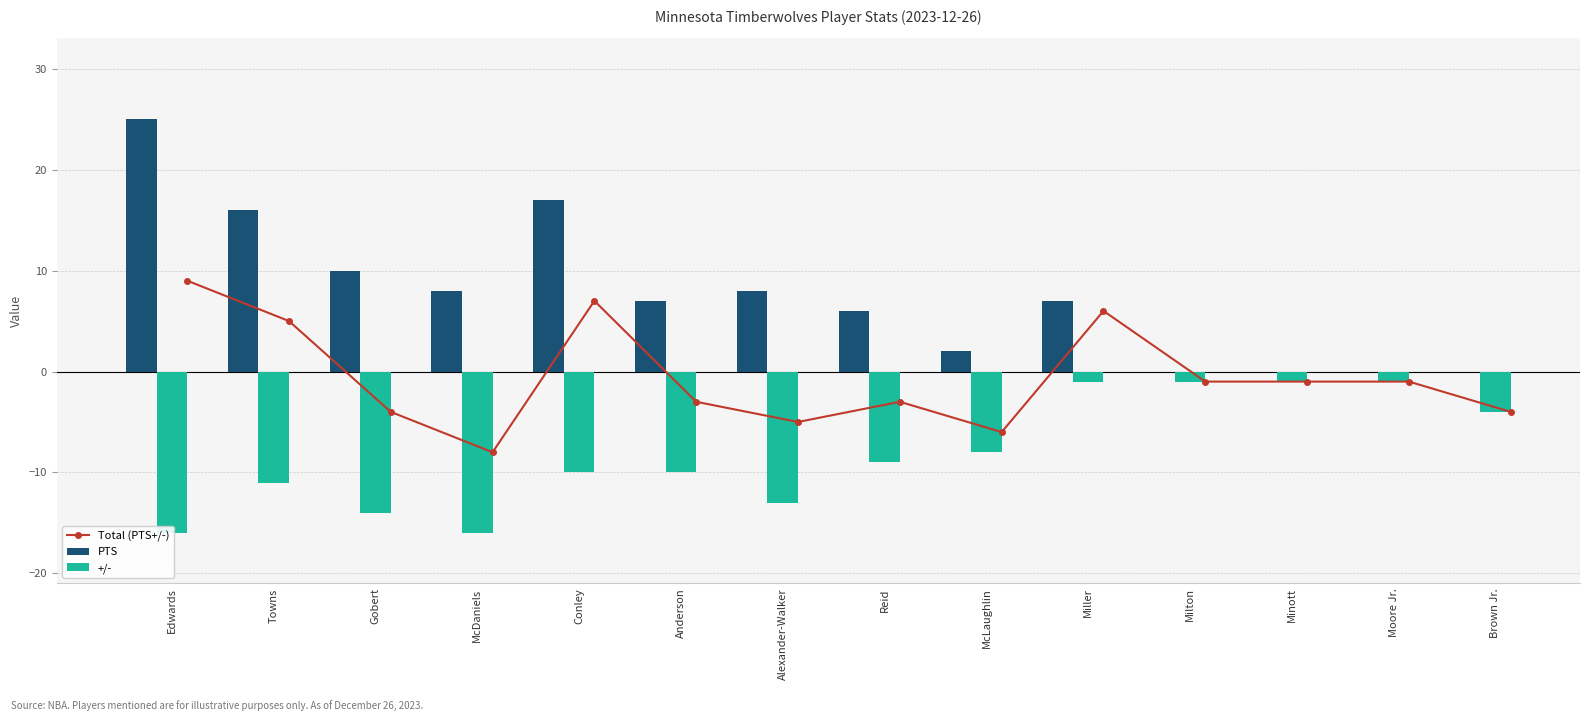

True or false: PTS has a value of 0 at Brown Jr..

True